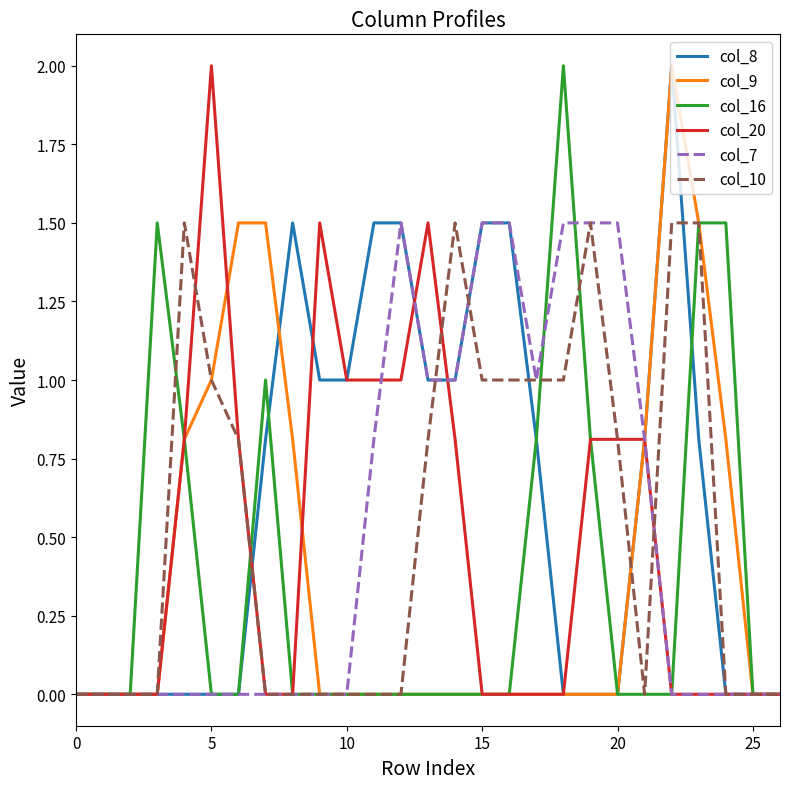

At how many categories does at least one series exceed 1?

19